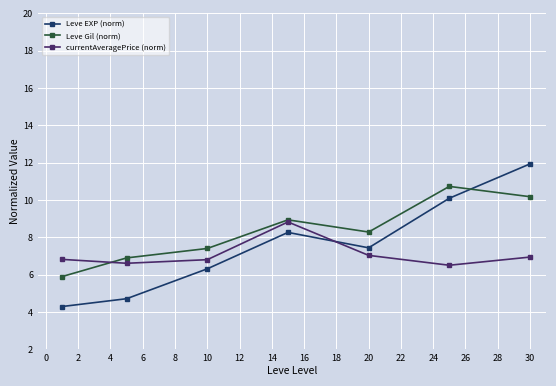

True or false: Leve Gil (norm) has more than 0 points higher than both neighbors.

True